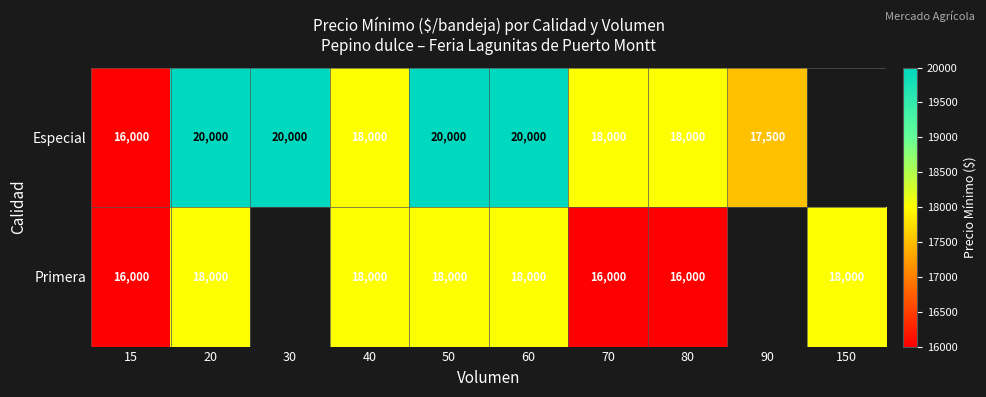

What is the sum of the Primera values at 40 and 20?

36000